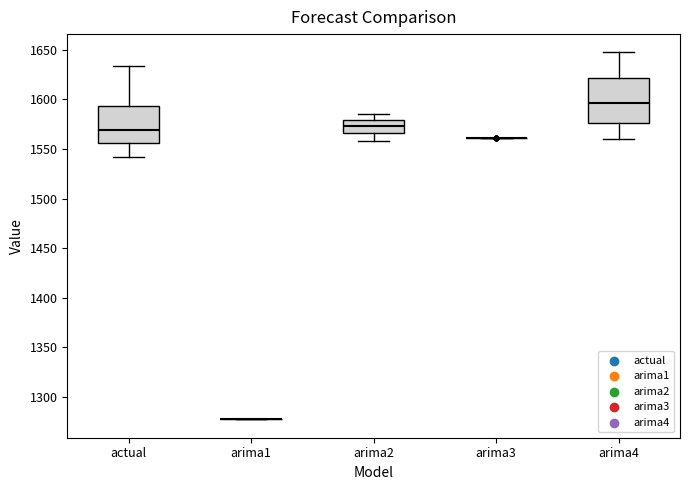

Comparing the boxes themselves (not the whiskers), which one is the tallest?

arima4